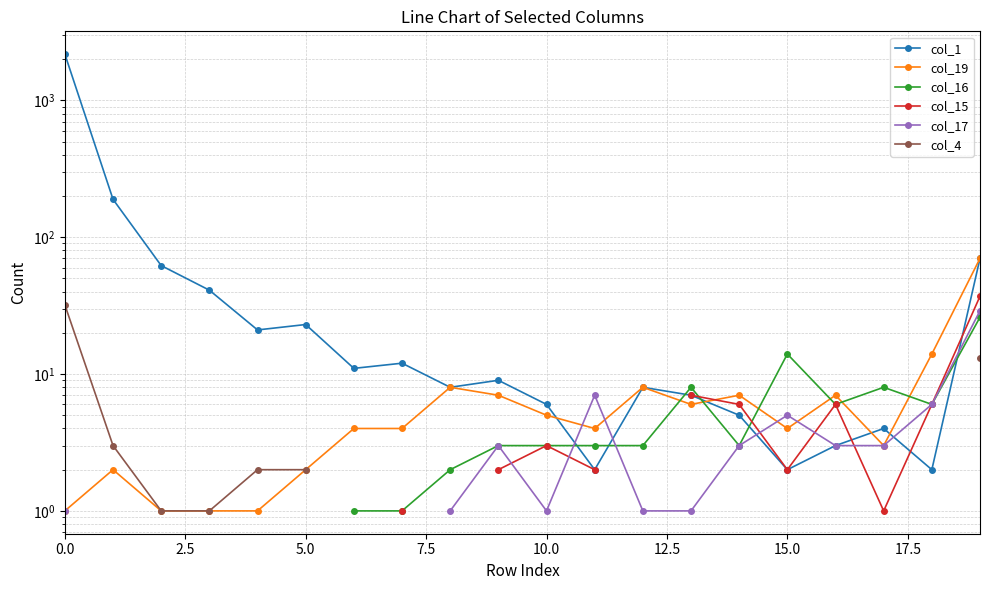

The col_1 series shows 2.0 at 11. True or false?

True